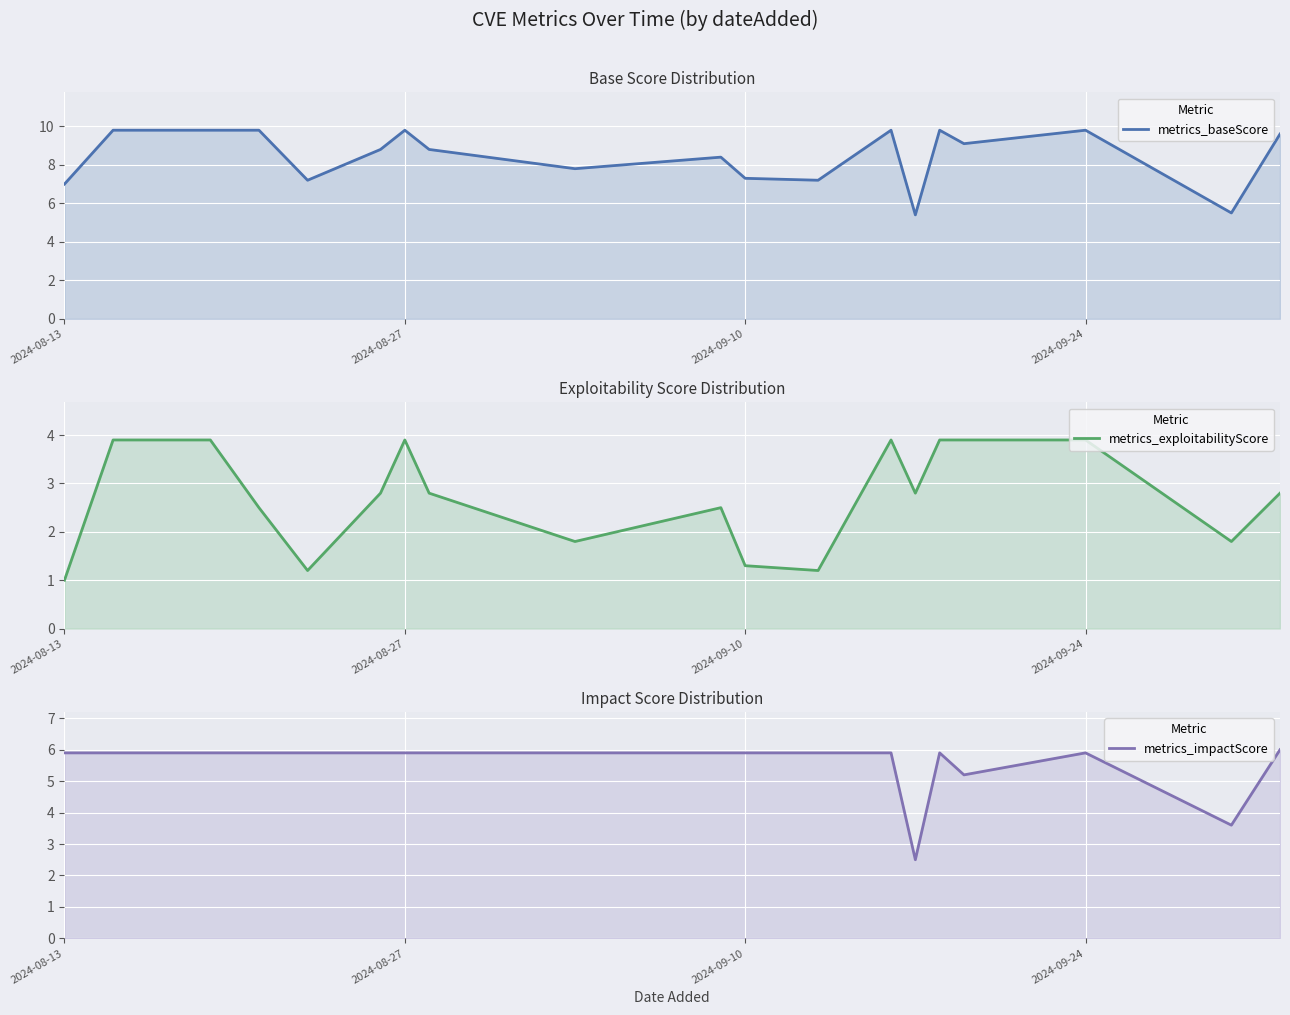

True or false: metrics_exploitabilityScore and metrics_baseScore intersect in this chart.

False